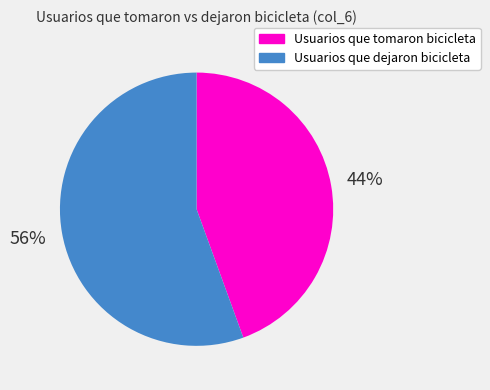

To the nearest percent, what is the combined percentage of Usuarios que tomaron bicicleta and Usuarios que dejaron bicicleta?

100%